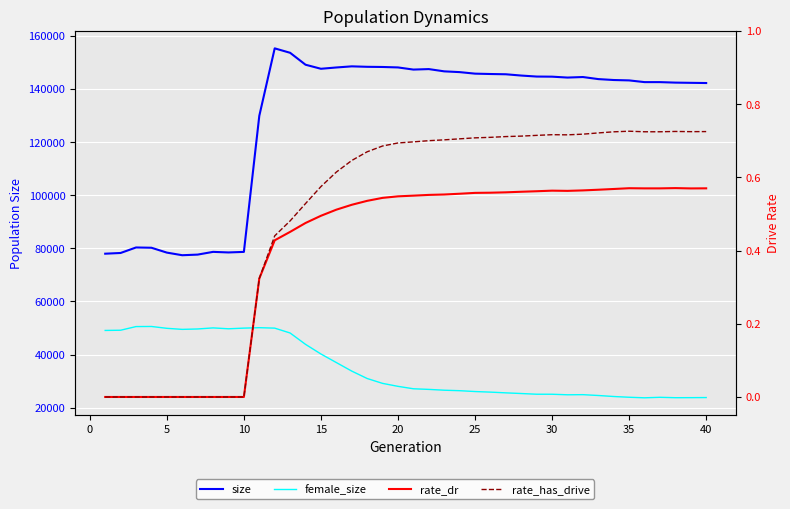

Does the chart display data point markers on the line(s)?

No